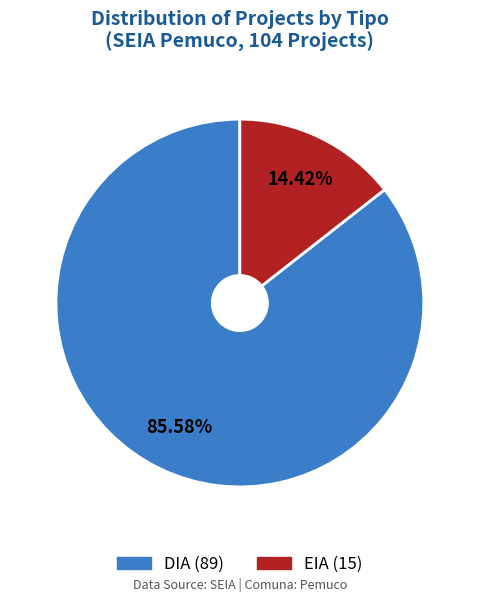

Between DIA and EIA, which is larger?

DIA